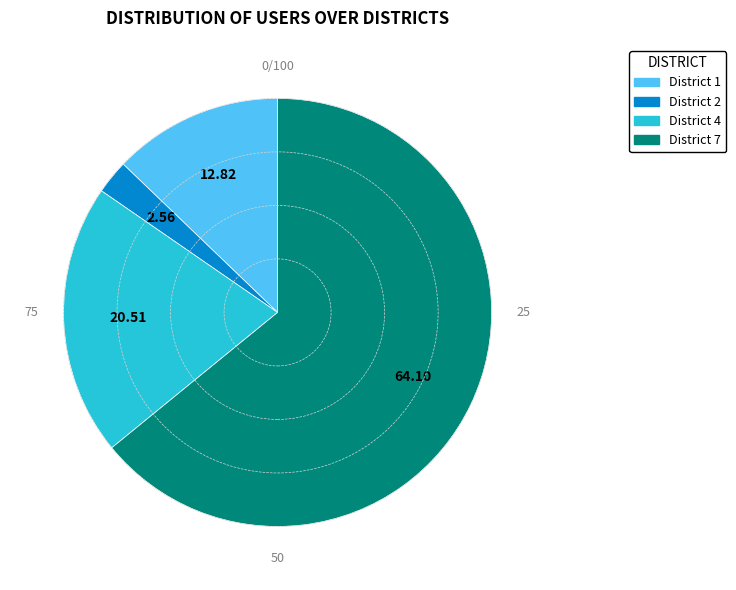

How many segments does this pie chart have?

4